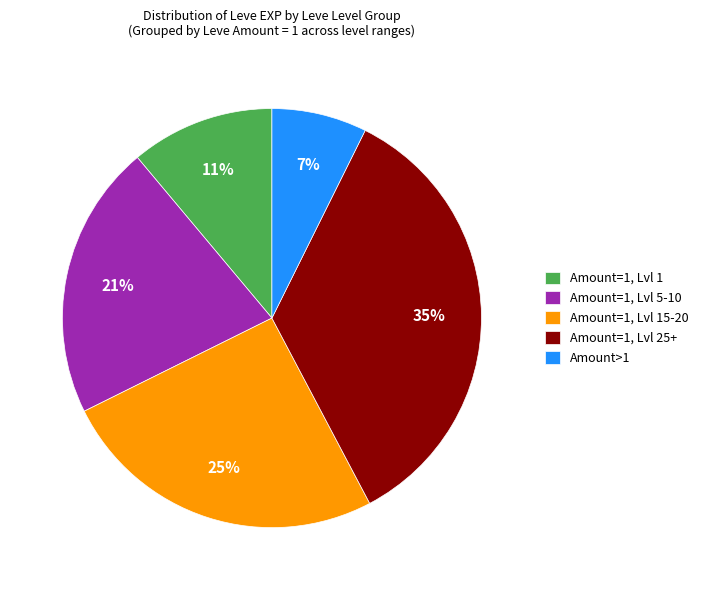

True or false: Amount=1, Lvl 5-10 accounts for 7% of the total.

False